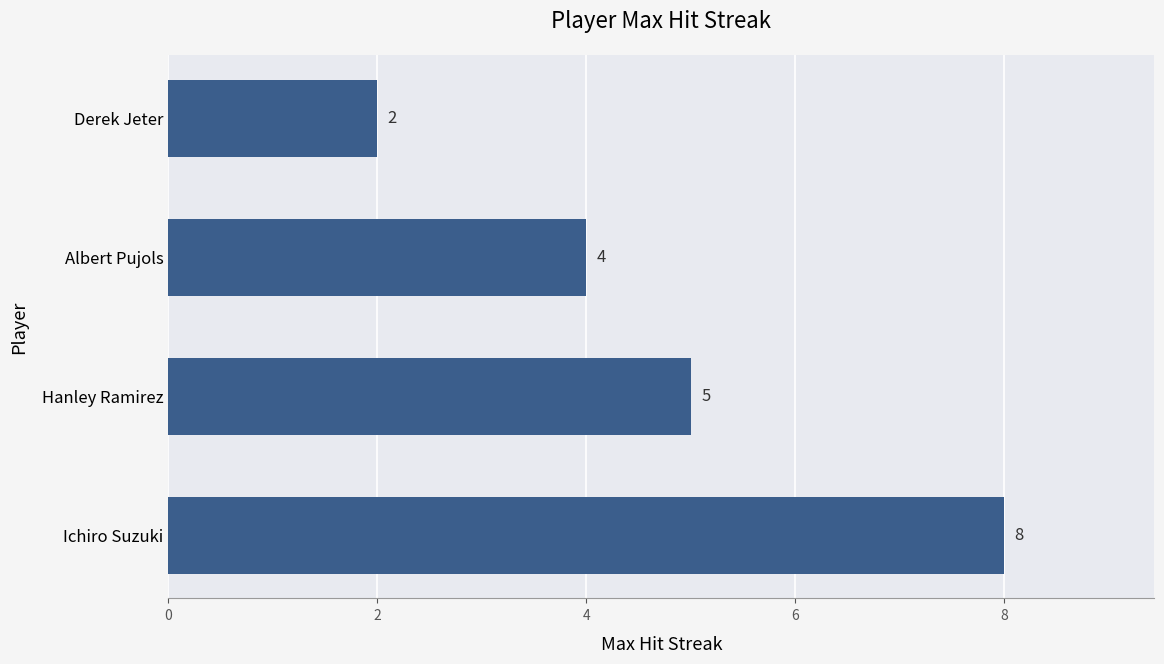

The chart shows a value of 2 at Derek Jeter. True or false?

True